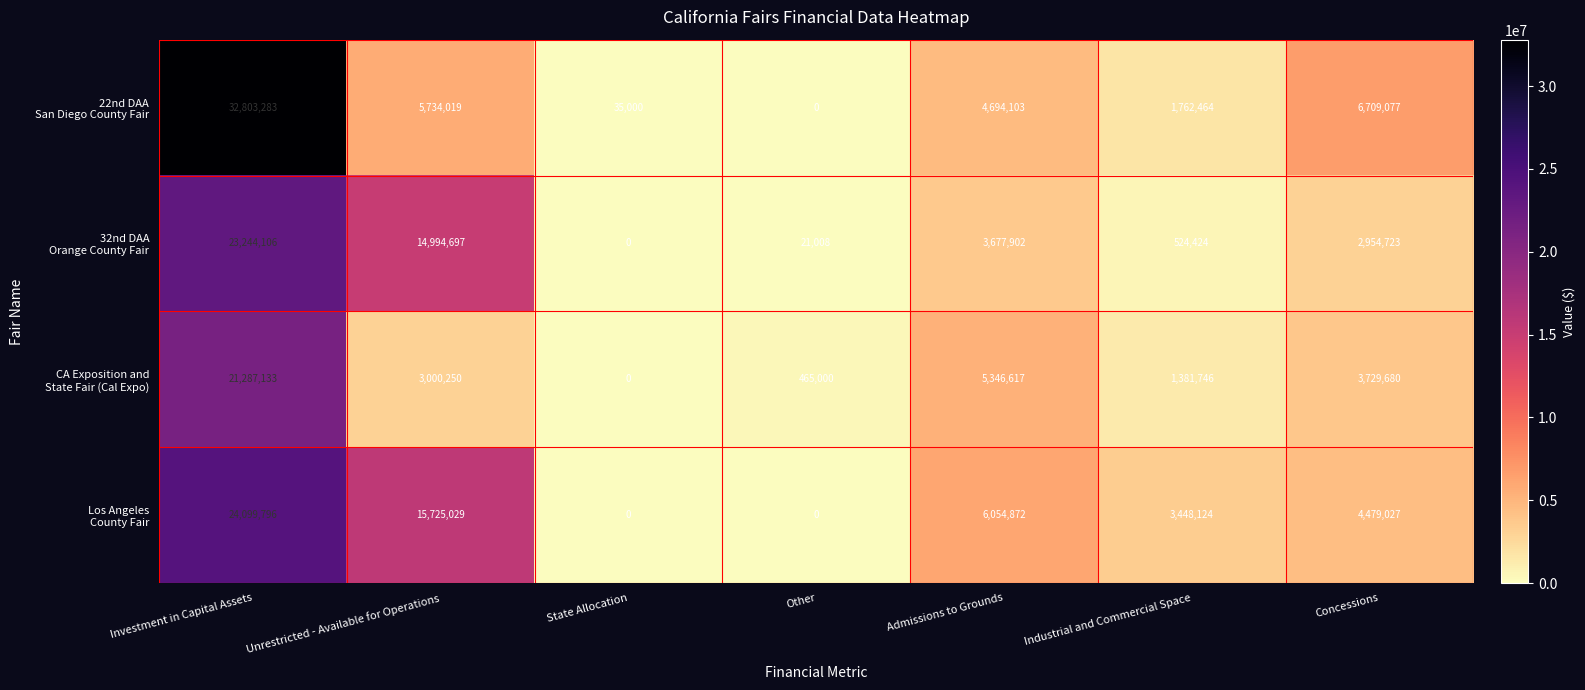

What is the difference between the highest and lowest values at Investment in Capital Assets?

11516150